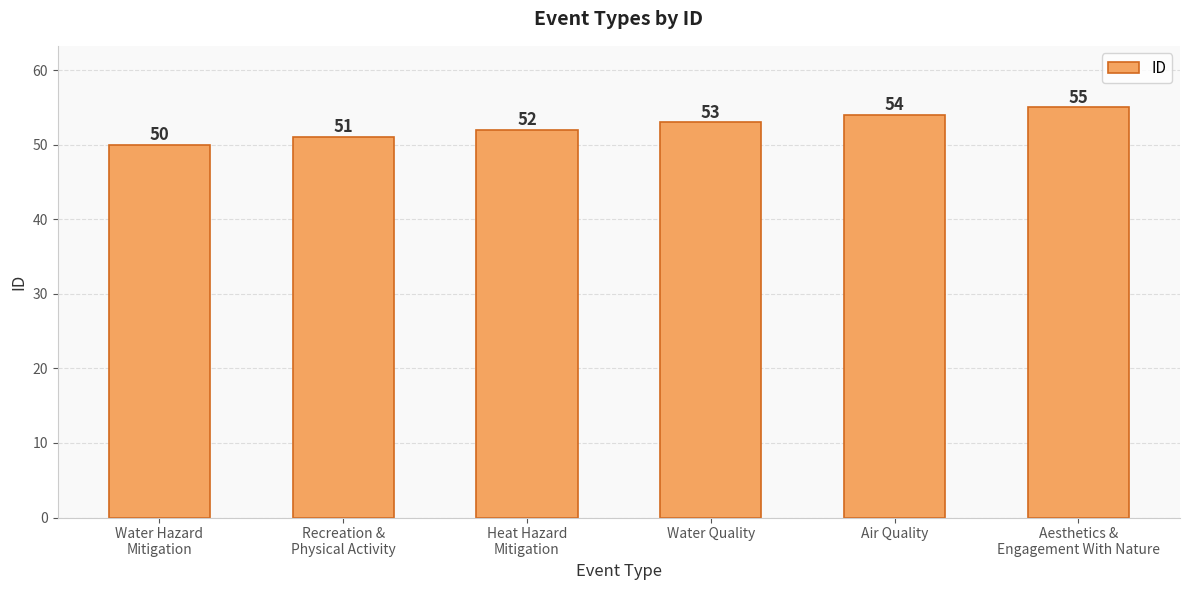

Is it true that the value at Air Quality is 18?

False